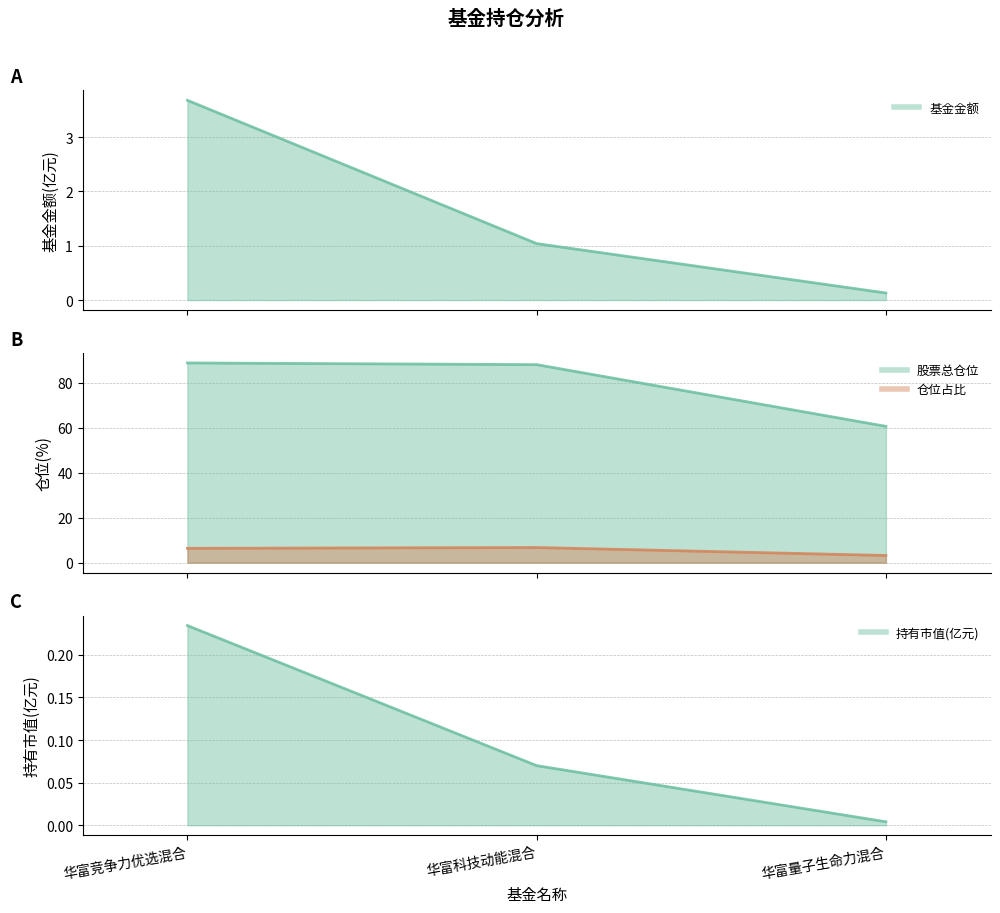

The 基金金额 (line) series shows 0.2 at 华富量子生命力混合. True or false?

False